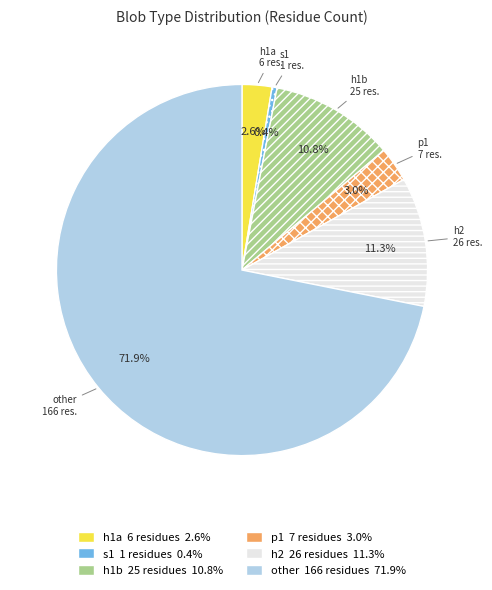

How many segments does this pie chart have?

6